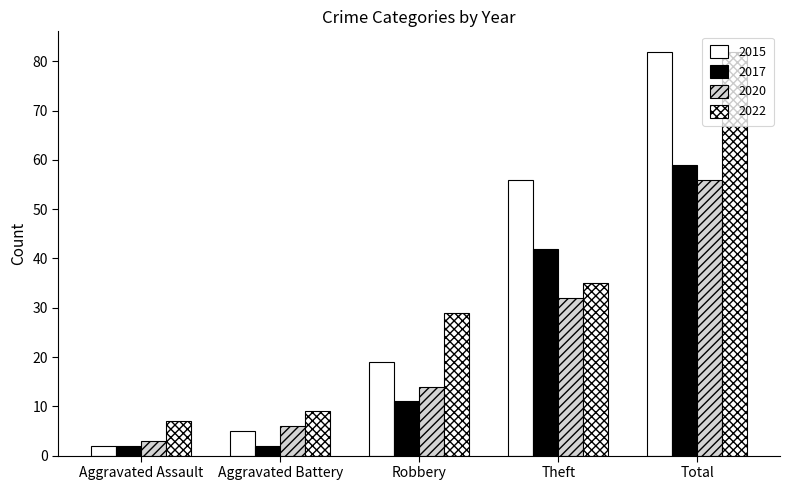

Between Aggravated Assault and Total, which series saw the biggest shift?

2015